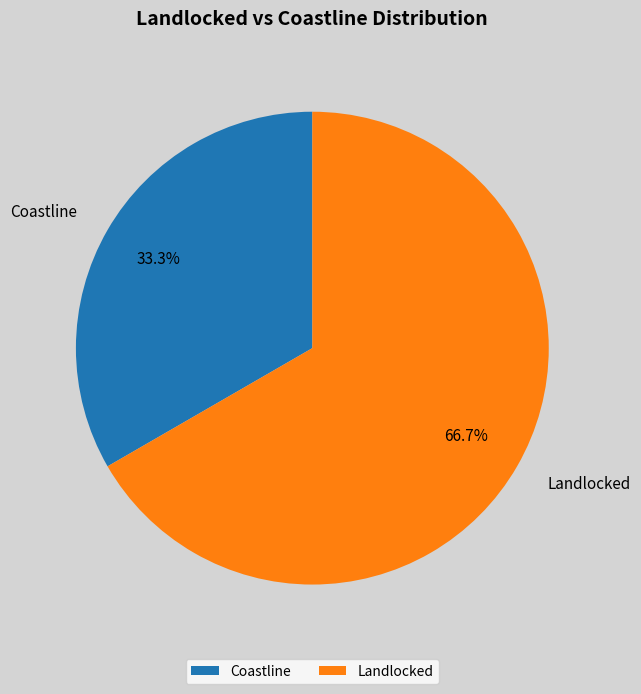

Which slice is the smallest?

Coastline